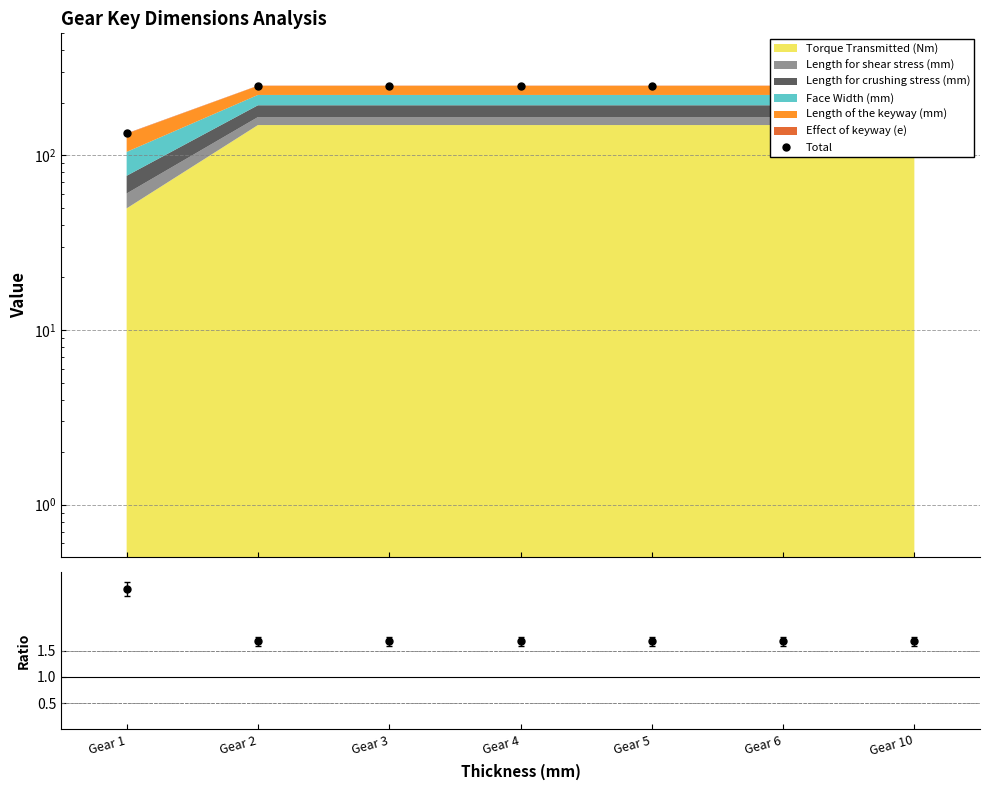

What is the value of the Total point at the 4th from the left?

250.9